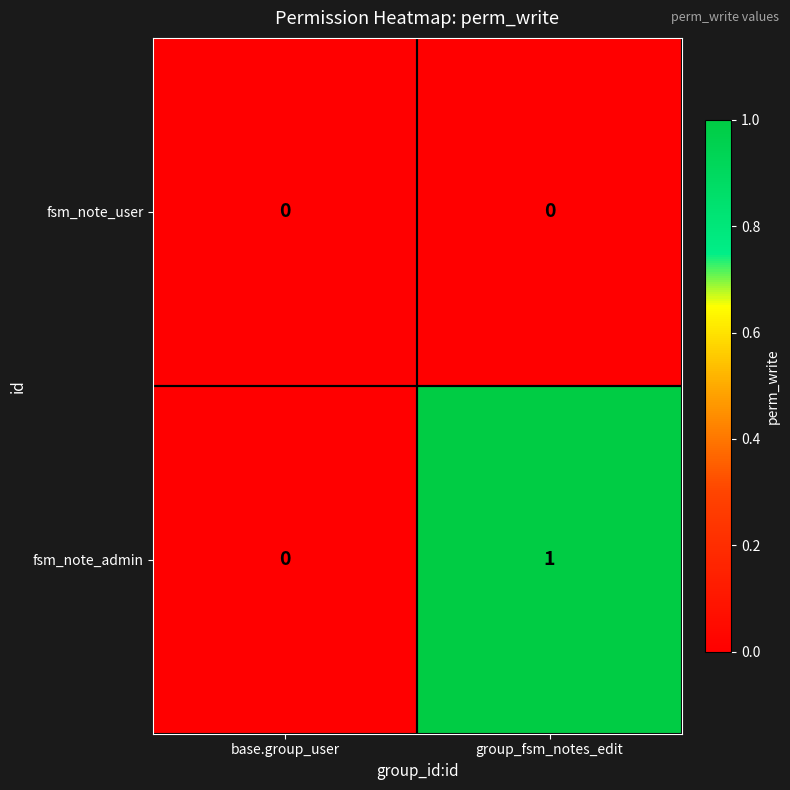

The value of fsm_note_admin at base.group_user is 1. True or false?

False